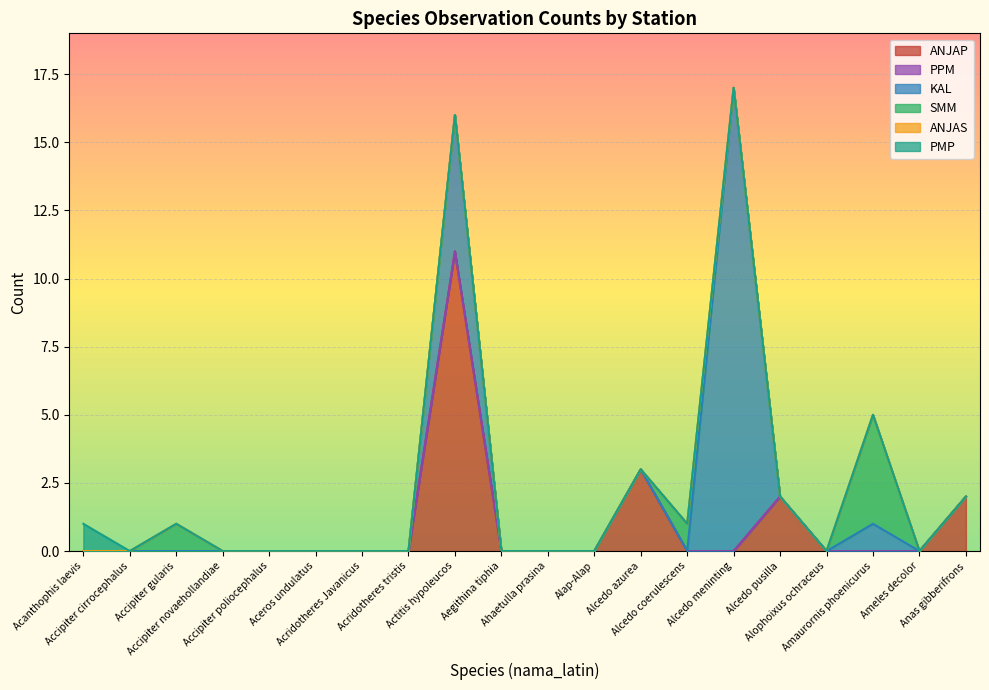

What is the sum of the ANJAP values at Ahaetulla prasina and Alcedo azurea?

3